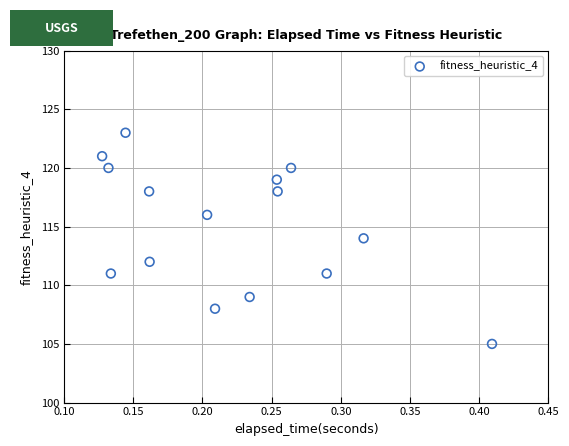

What is the range of Y values (max minus min)?

18